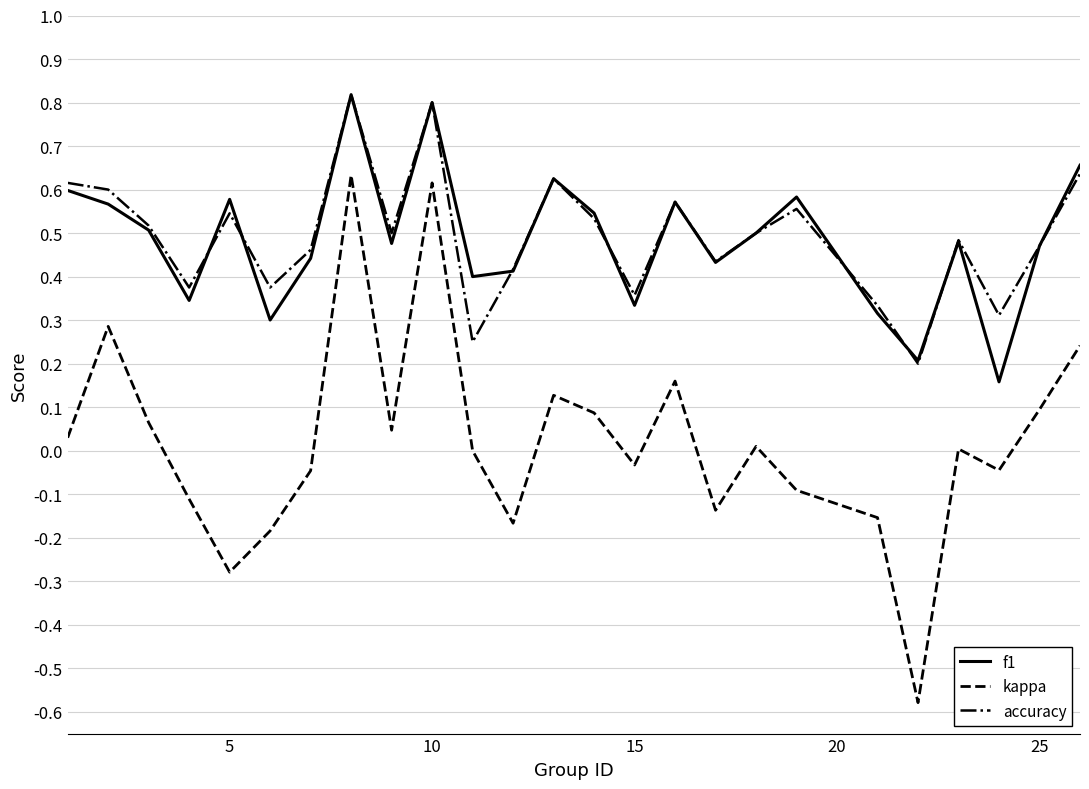

Count the accuracy values in the range 0 to 1.

25